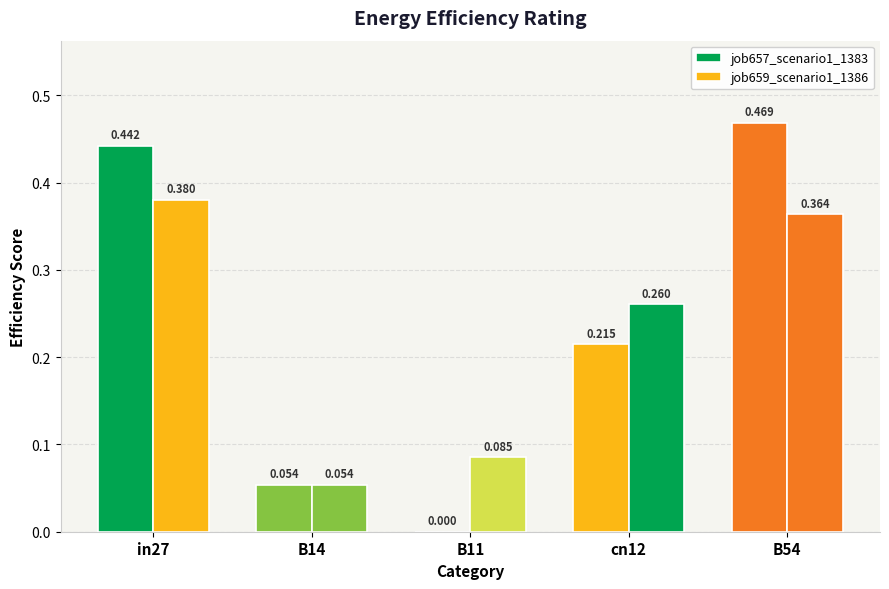

Is the value of job659_scenario1_1386 at B14 greater than the value of job657_scenario1_1383 at cn12?

No